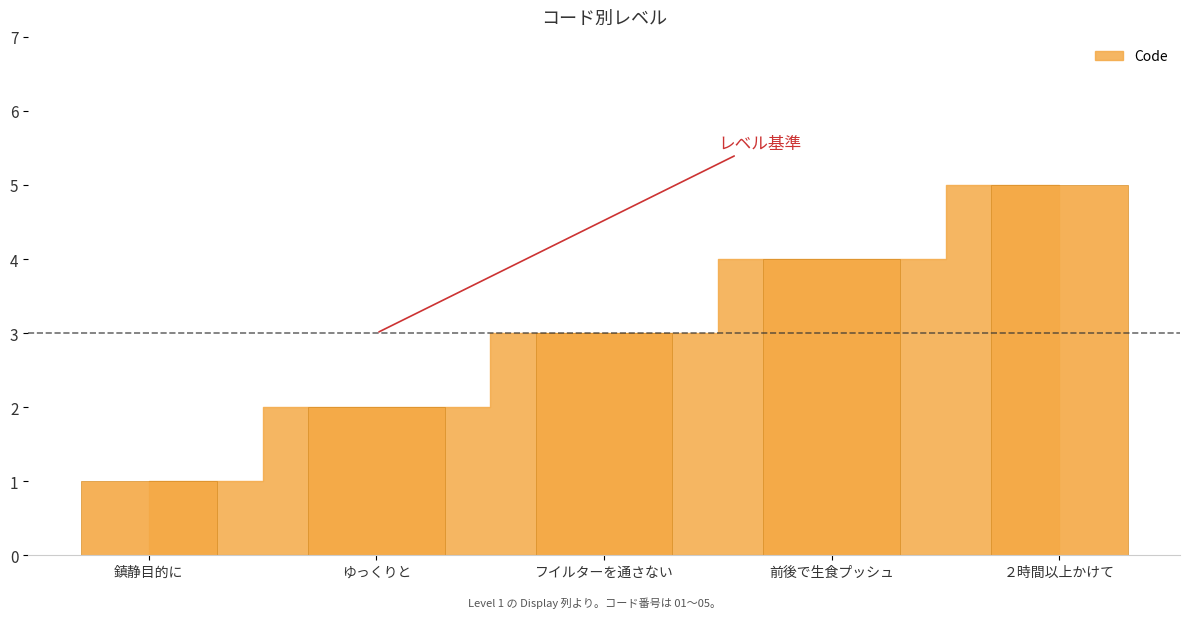

Count the number of categories in the chart.

5